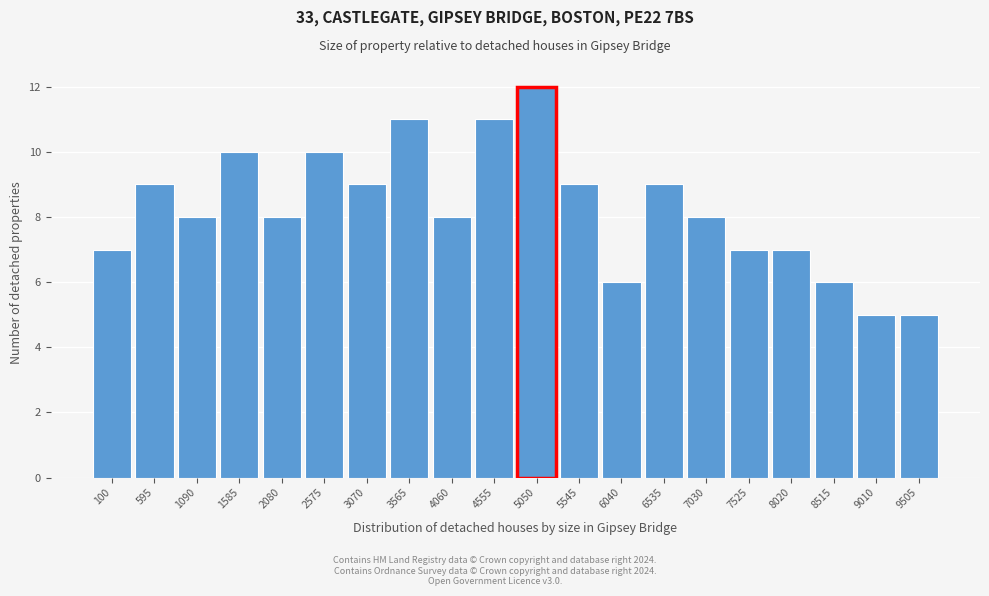

Reading left to right, extract all data points from this chart.

100=7	595=9	1090=8	1585=10	2080=8	2575=10	3070=9	3565=11	4060=8	4555=11	5050=12	5545=9	6040=6	6535=9	7030=8	7525=7	8020=7	8515=6	9010=5	9505=5